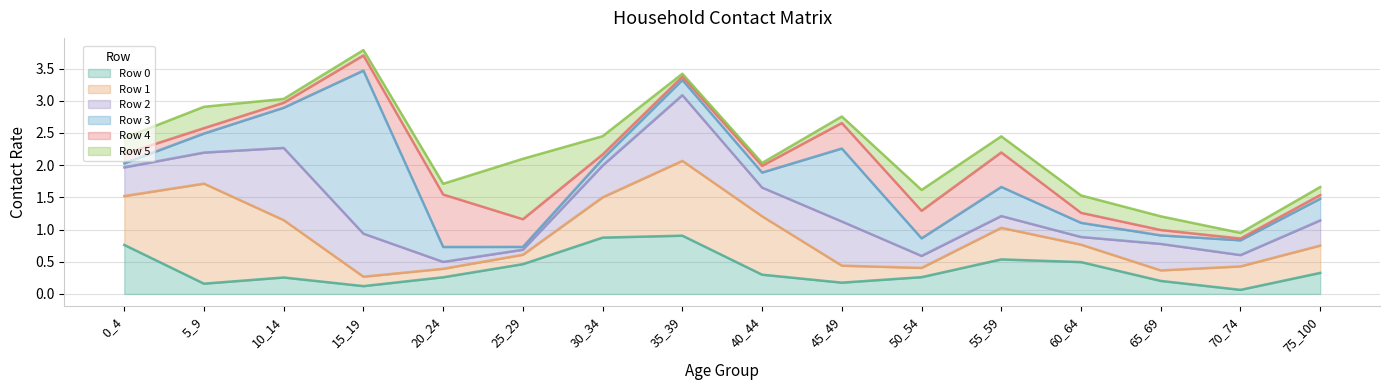

Which series ends up on top after the final intersection of Row 2 and Row 0?

Row 2